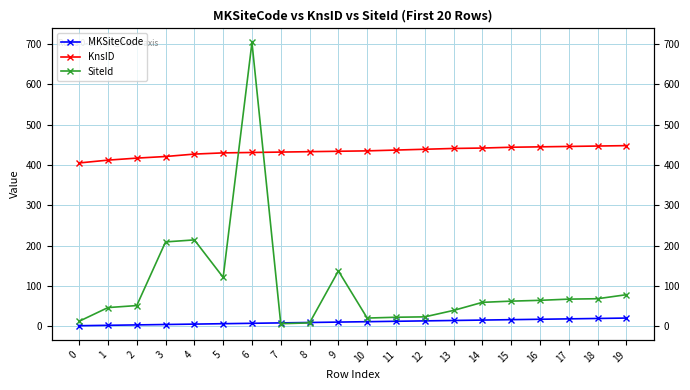

True or false: MKSiteCode and KnsID cross at least once.

False